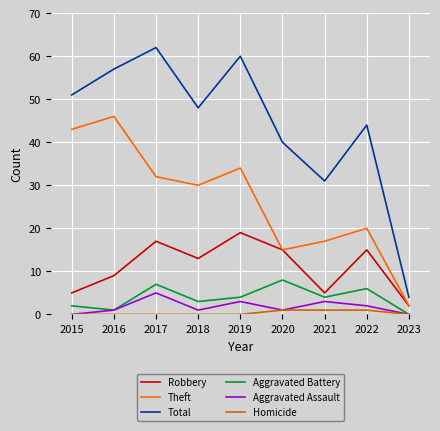

Between 2018 and 2021, which series saw the biggest shift?

Total